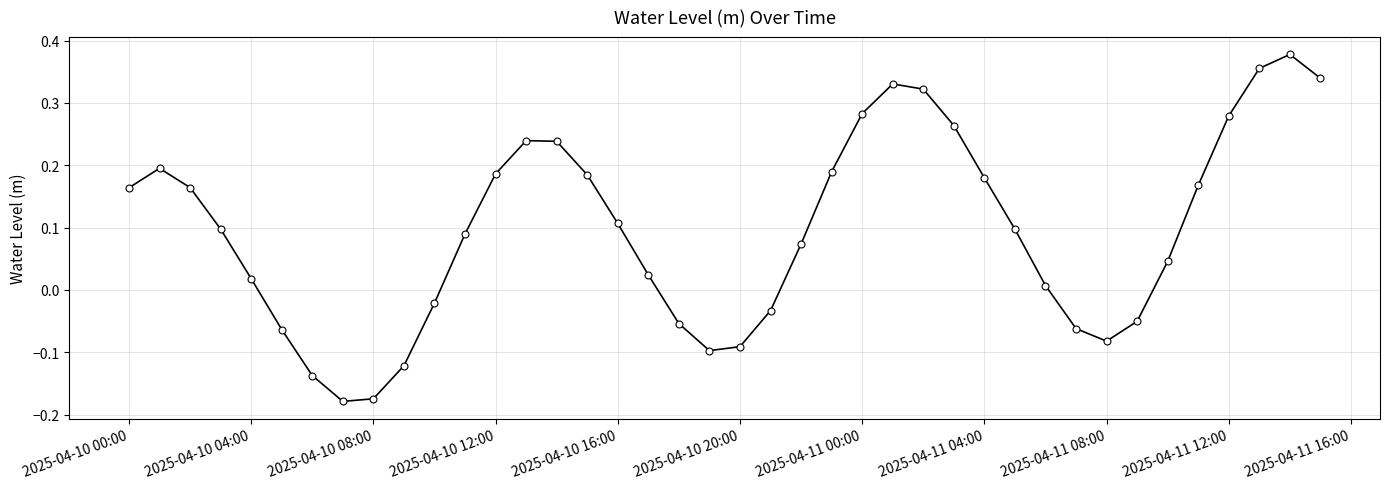

What is the difference between the maximum and minimum values?

0.6